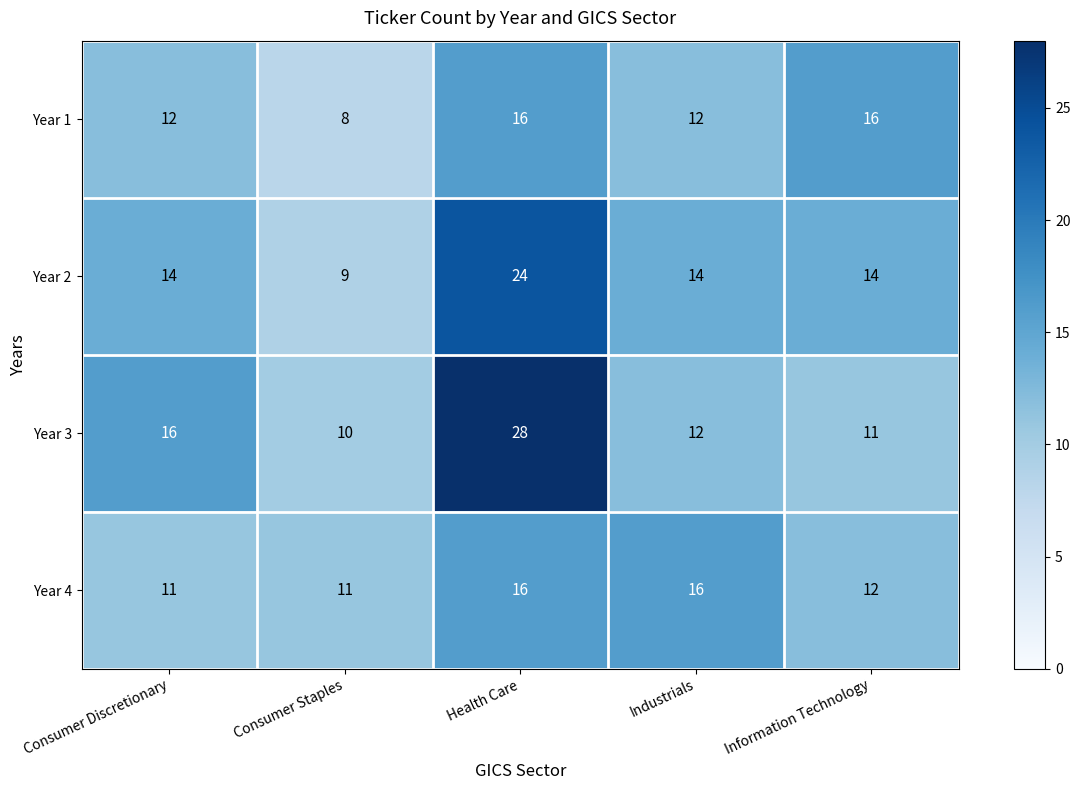

Count the number of data series in this chart.

4